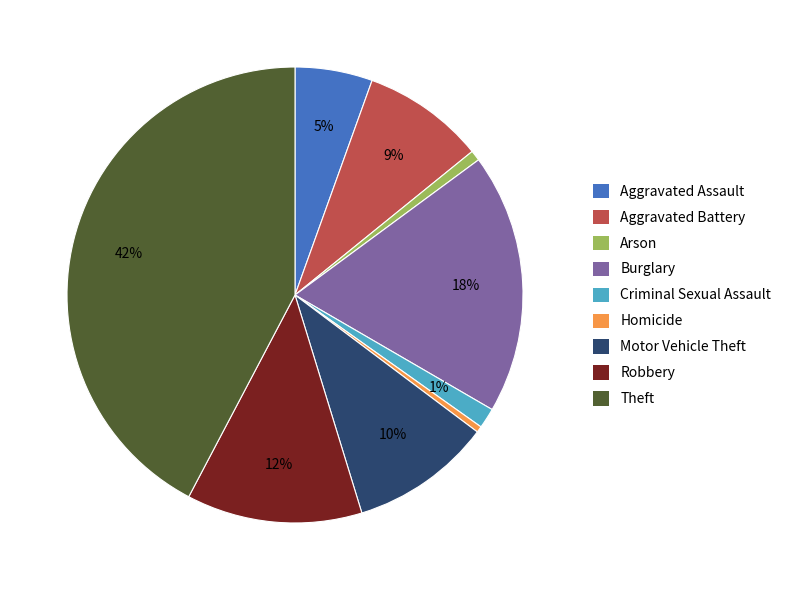

What percentage is the Burglary slice, to the nearest percent?

18%